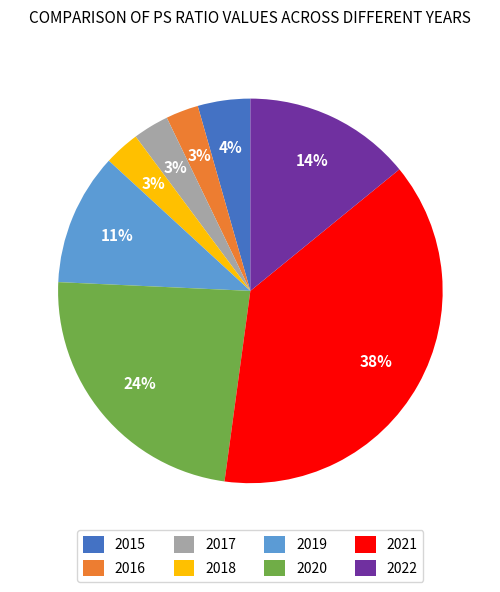

How many segments does this pie chart have?

8